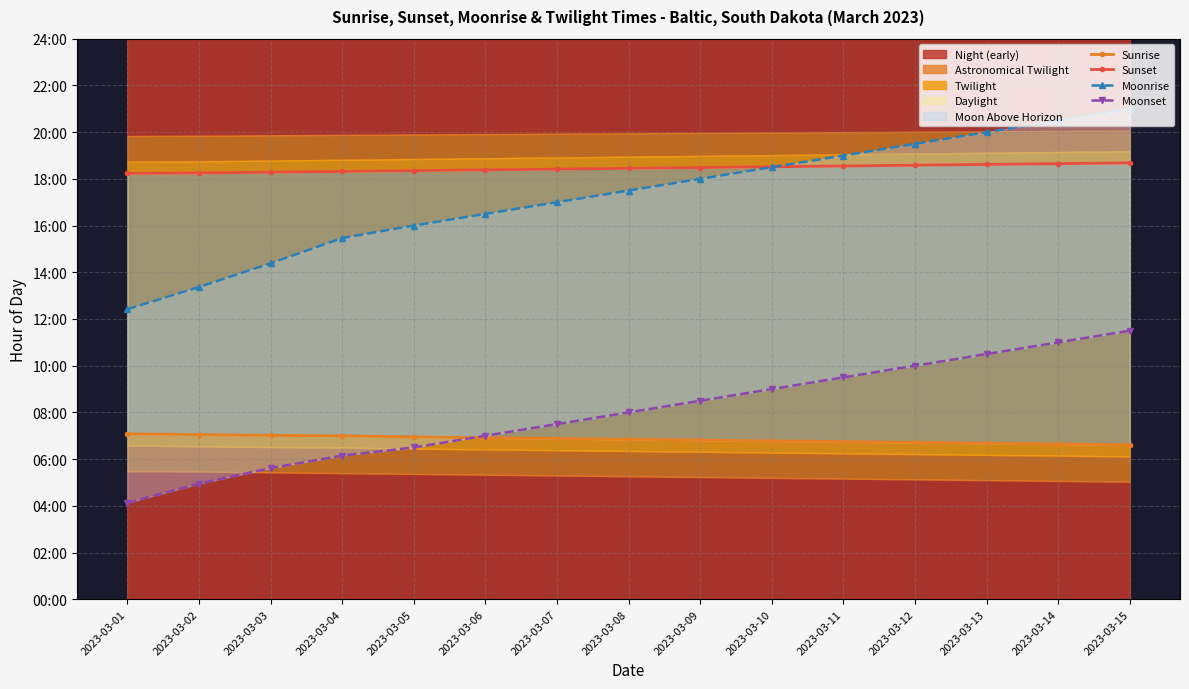

True or false: Sunrise and Sunset cross at least once.

False